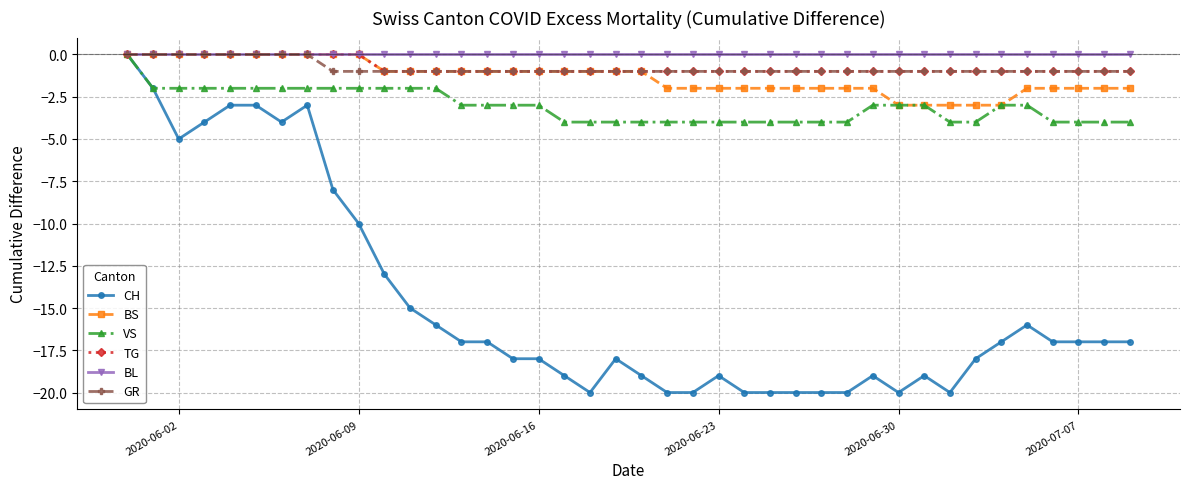

What is the value of the VS point at the 11th from the left?

-2